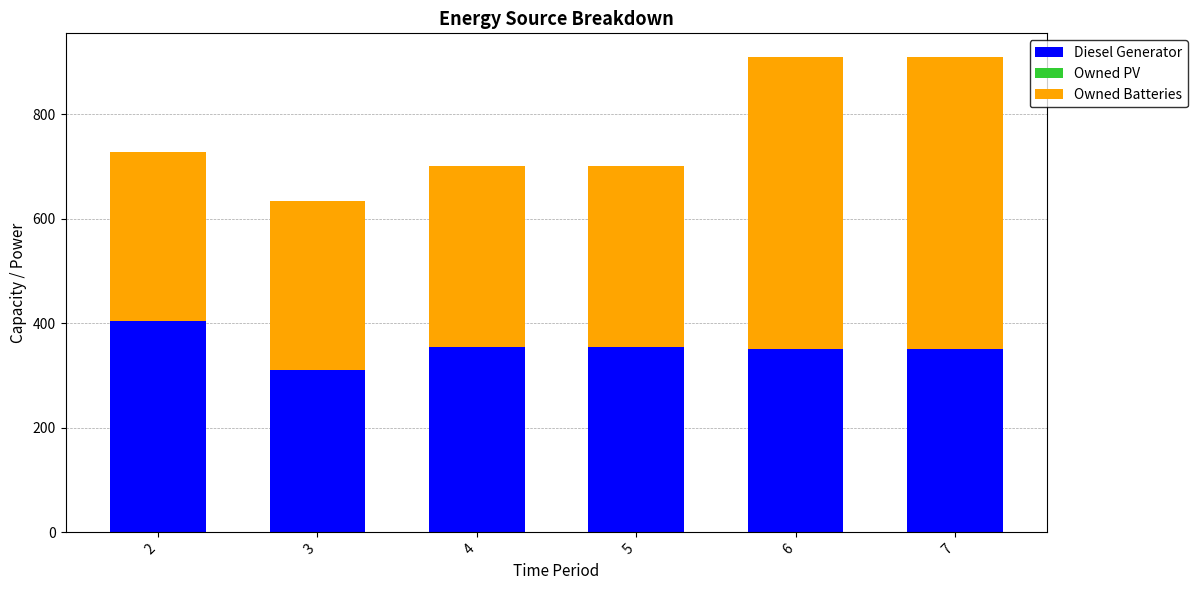

The value of Diesel Generator at 6 is 350. True or false?

True